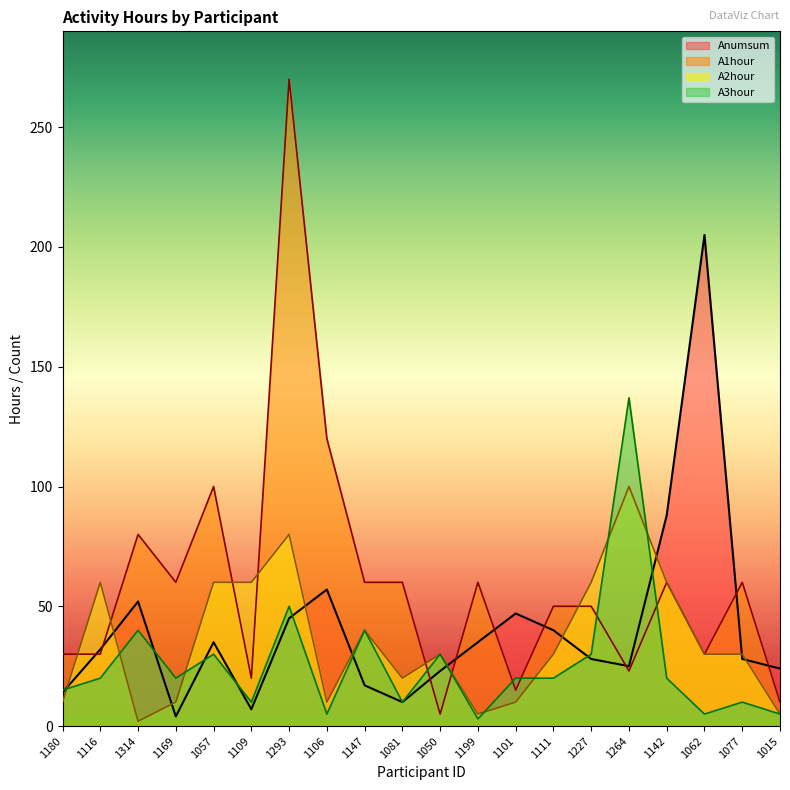

What is the total value across all series at 1147?

157